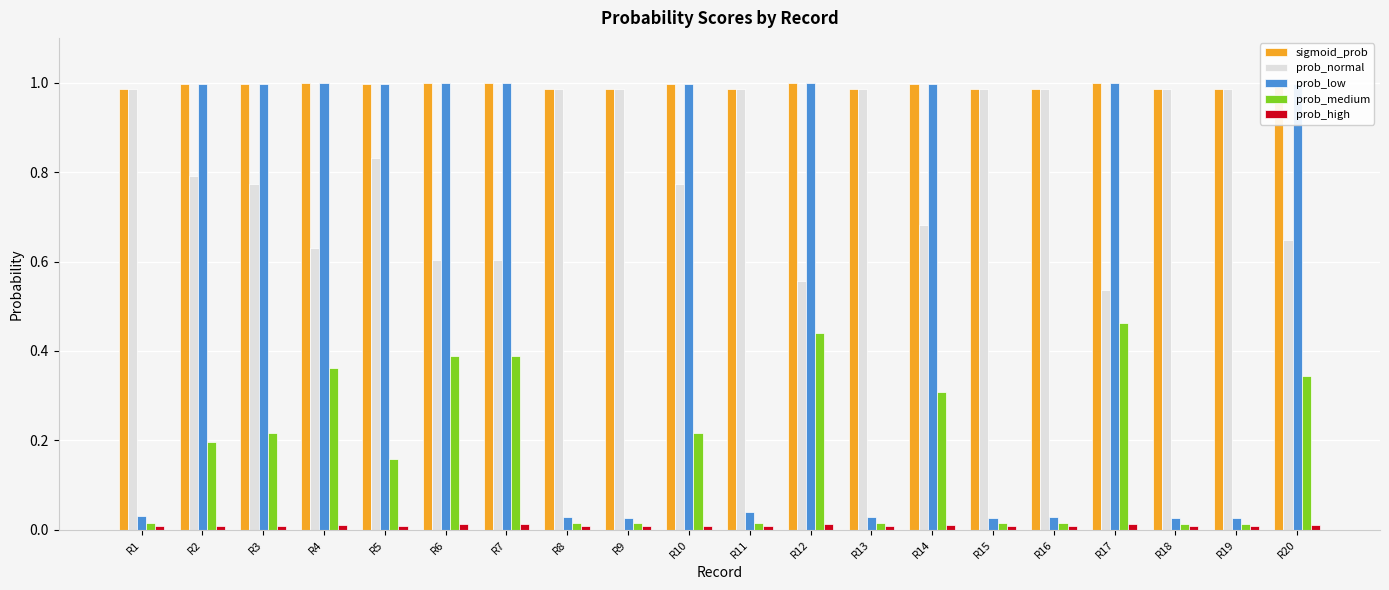

The prob_medium series shows 0.1 at R20. True or false?

False